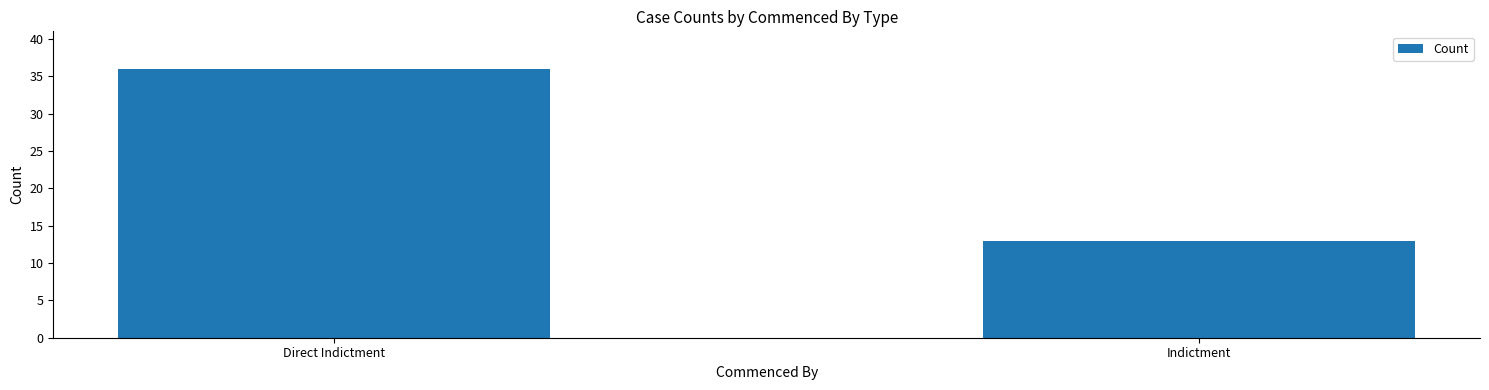

The chart shows a value of 36 at Direct Indictment. True or false?

True